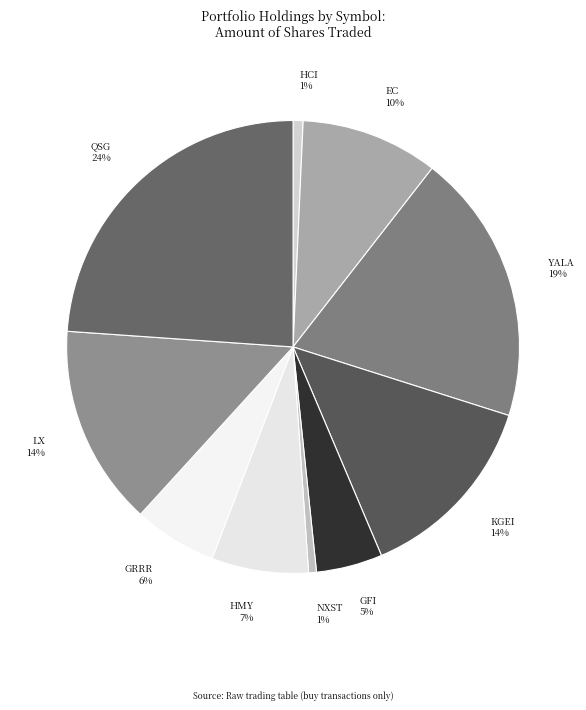

Does HMY account for over 50% of the chart?

No